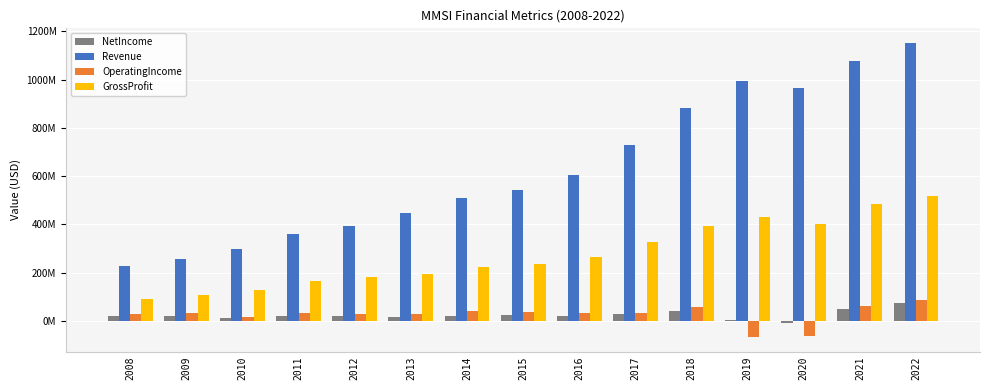

At which label is Revenue closest to 689062000?

2017